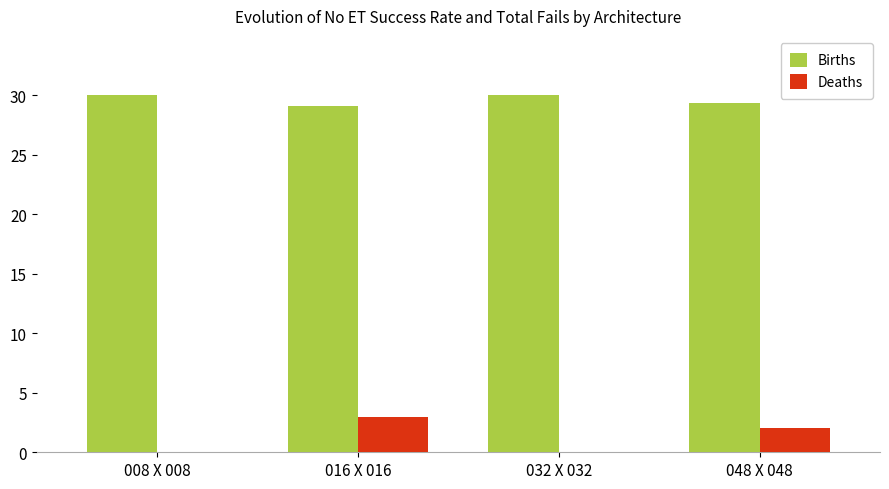

How many groups of bars are there?

4